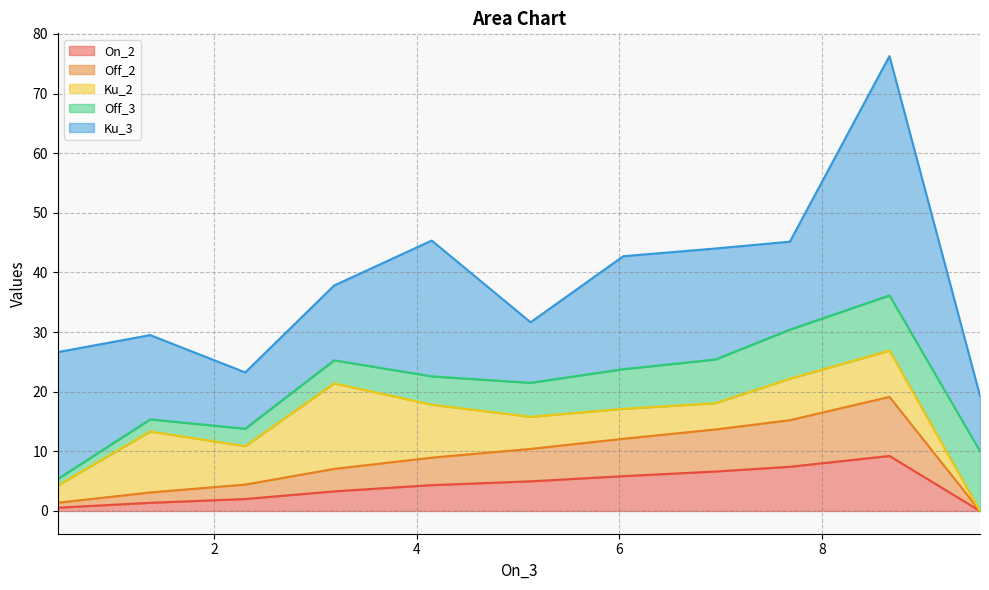

Is it true that Ku_2 equals 4.5 at 1?

False